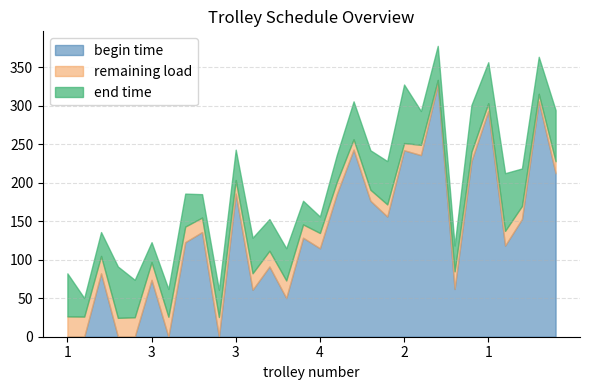

At which category does remaining load reach its first local valley?

1